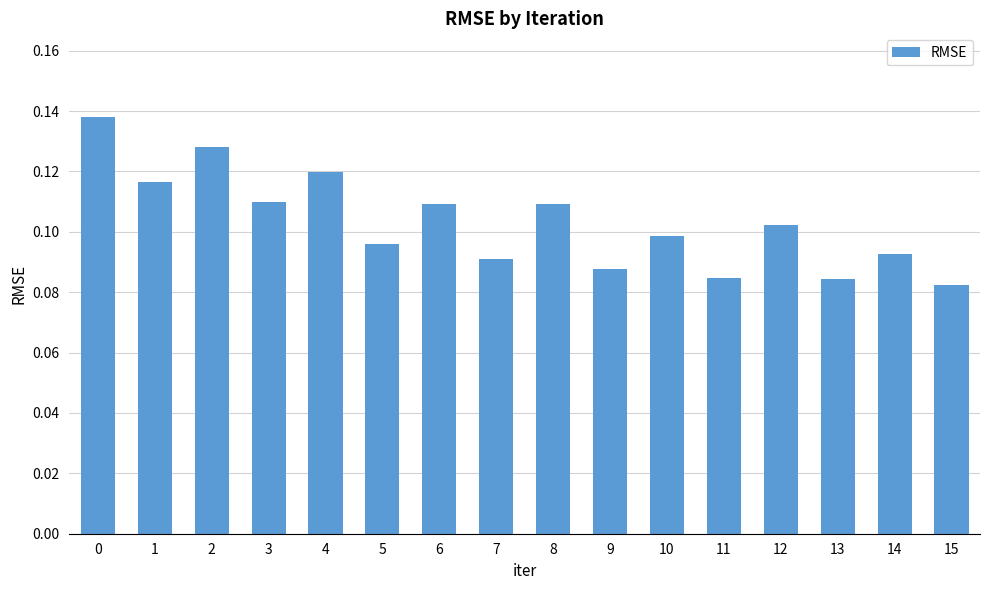

What is the sum of all values?

1.7